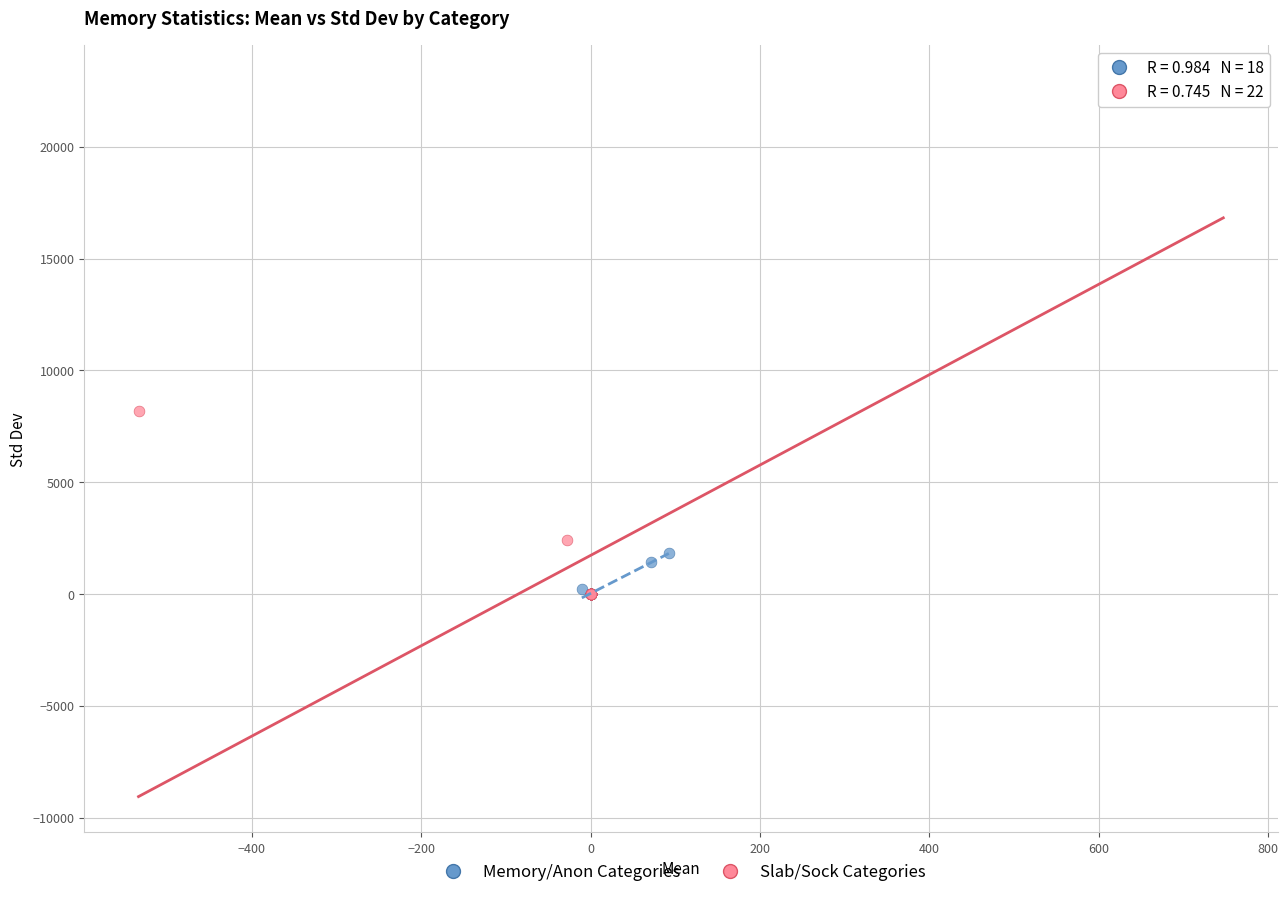

Which series reaches the maximum Y coordinate?

Slab/Sock Categories